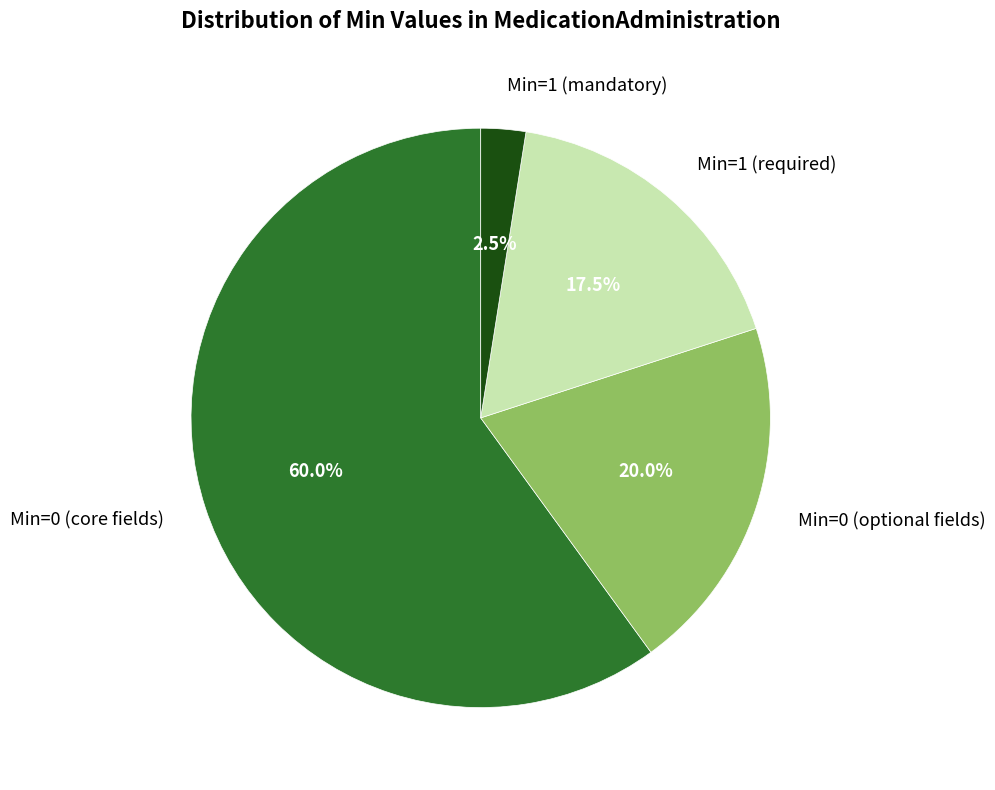

To the nearest percent, what is the average slice percentage?

25%